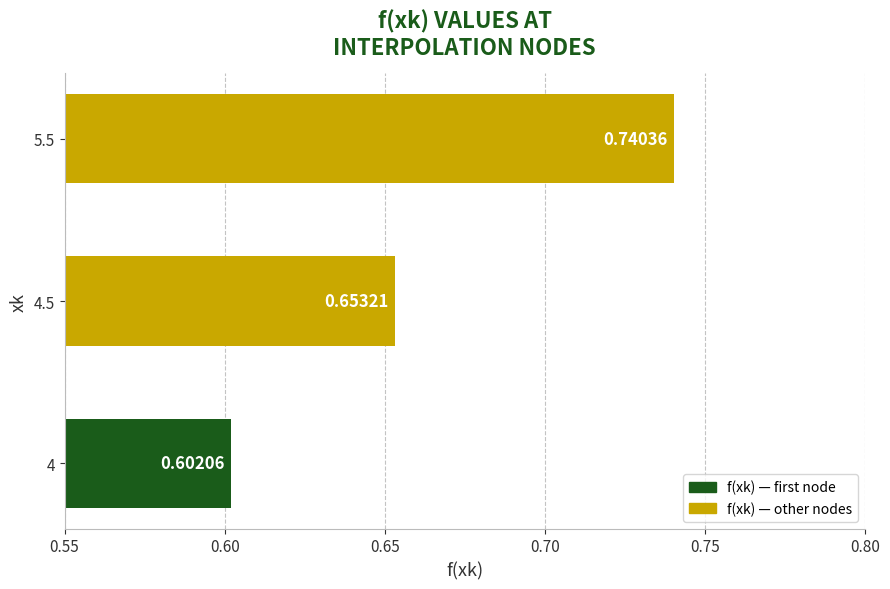

Which has a higher value, 5.5 or 4?

5.5